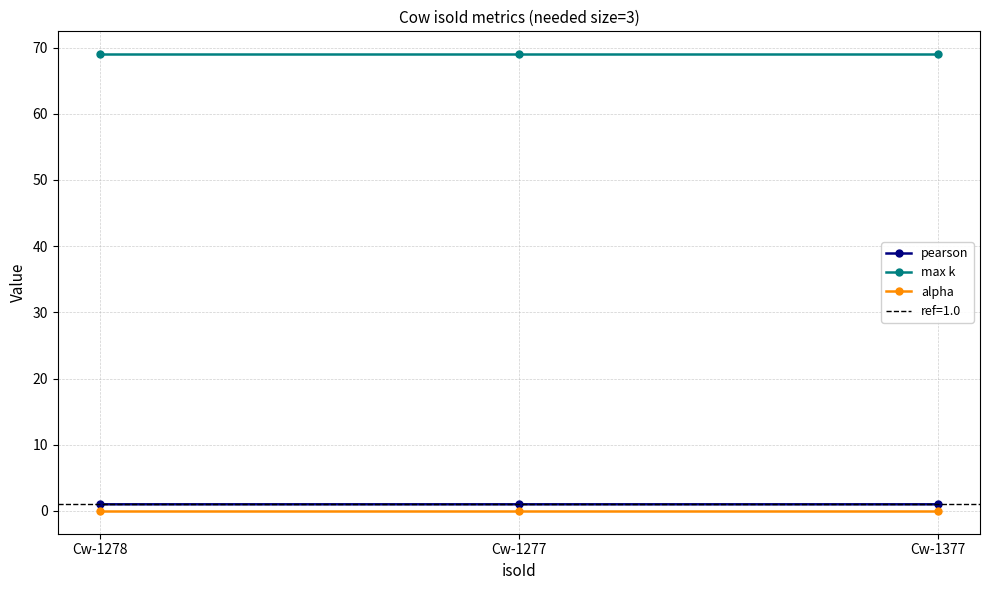

Count the number of data series in this chart.

3